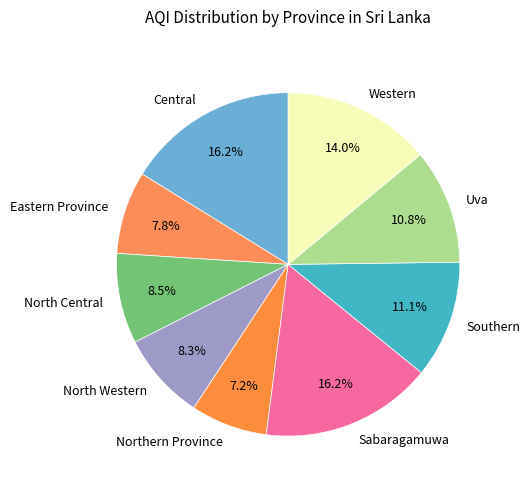

True or false: Southern accounts for 4% of the total.

False